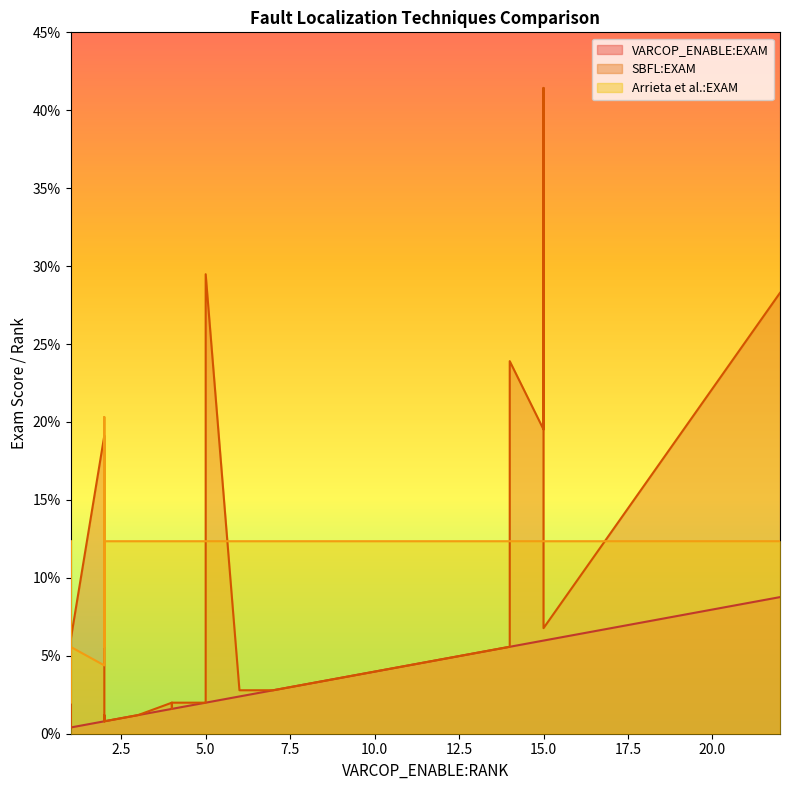

List the series in order of their overall mean, highest first.

Arrieta et al.:EXAM, SBFL:EXAM, VARCOP_ENABLE:EXAM